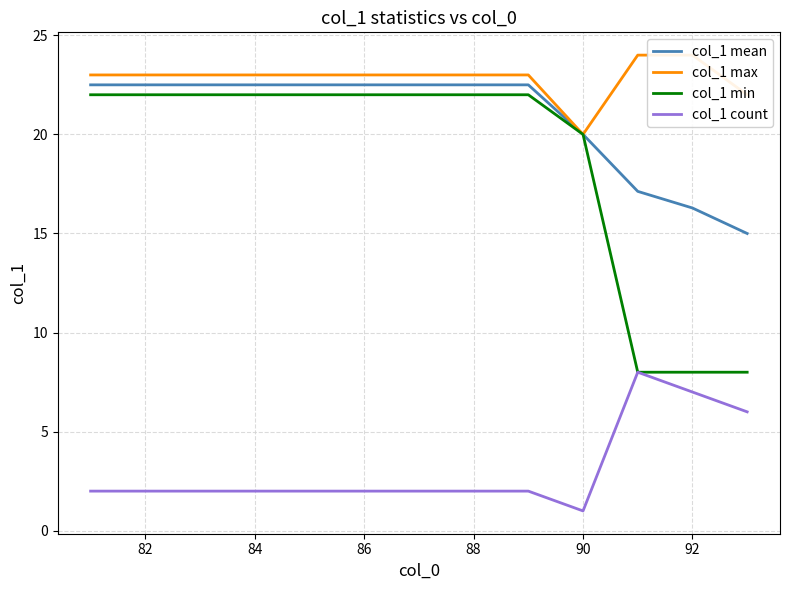

Does the chart have visible grid lines?

Yes